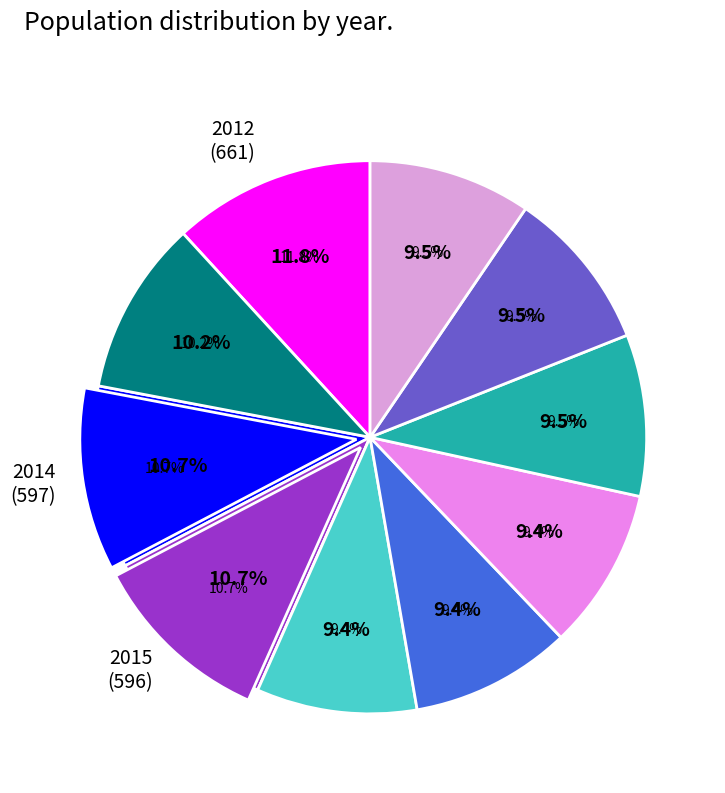

Is 2021 the majority of the pie?

No